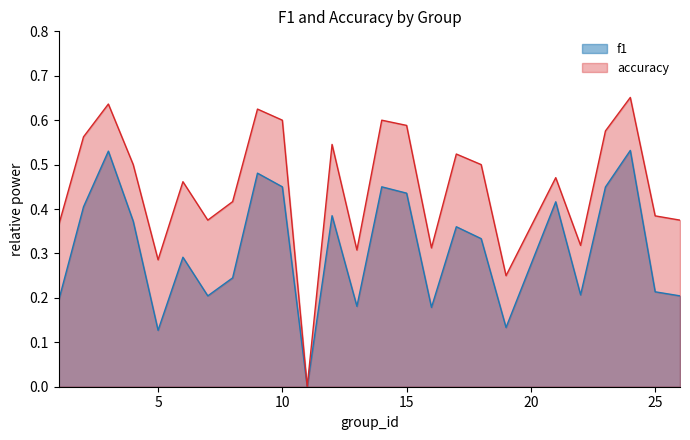

The accuracy series shows 0.5 at 12. True or false?

True